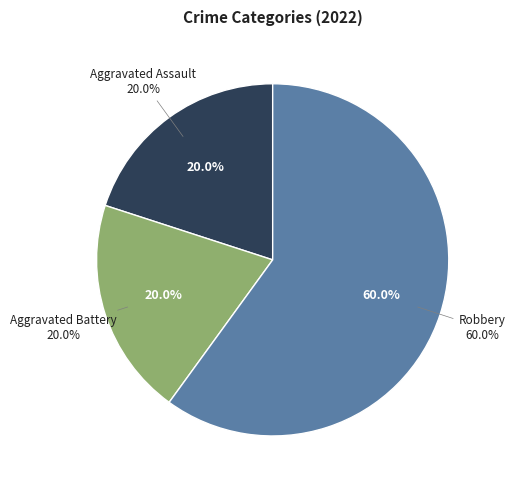

What is the smallest slice in the pie chart?

Aggravated Assault